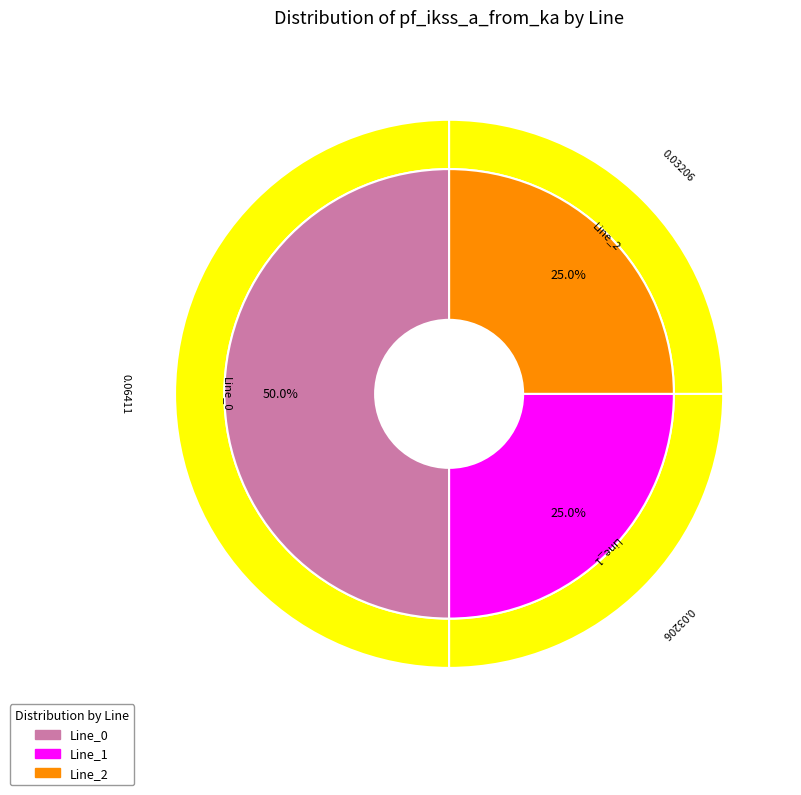

Is it true that Line_1 is 25% of the pie?

True